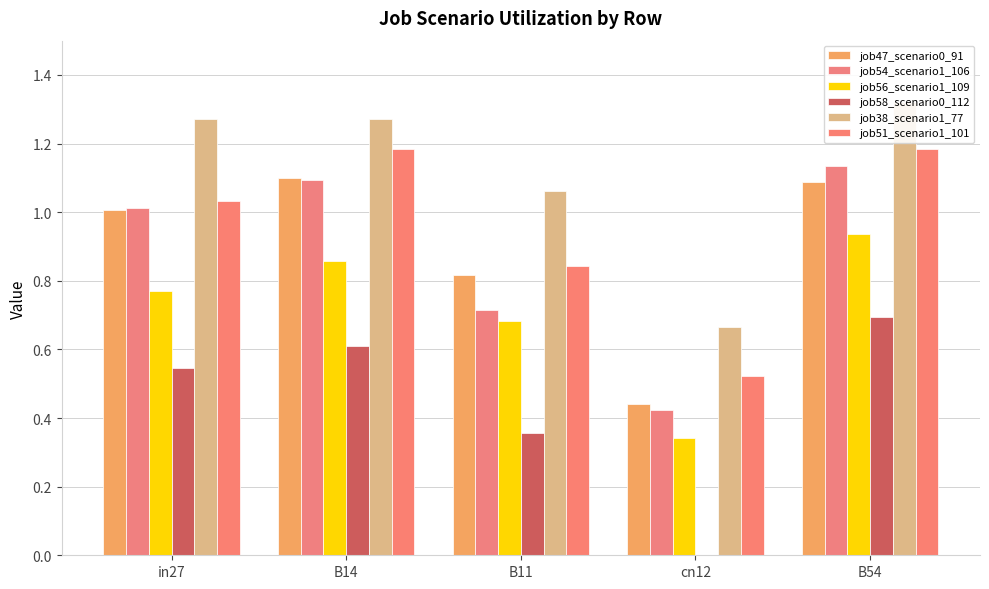

What is the minimum value for job56_scenario1_109?

0.3